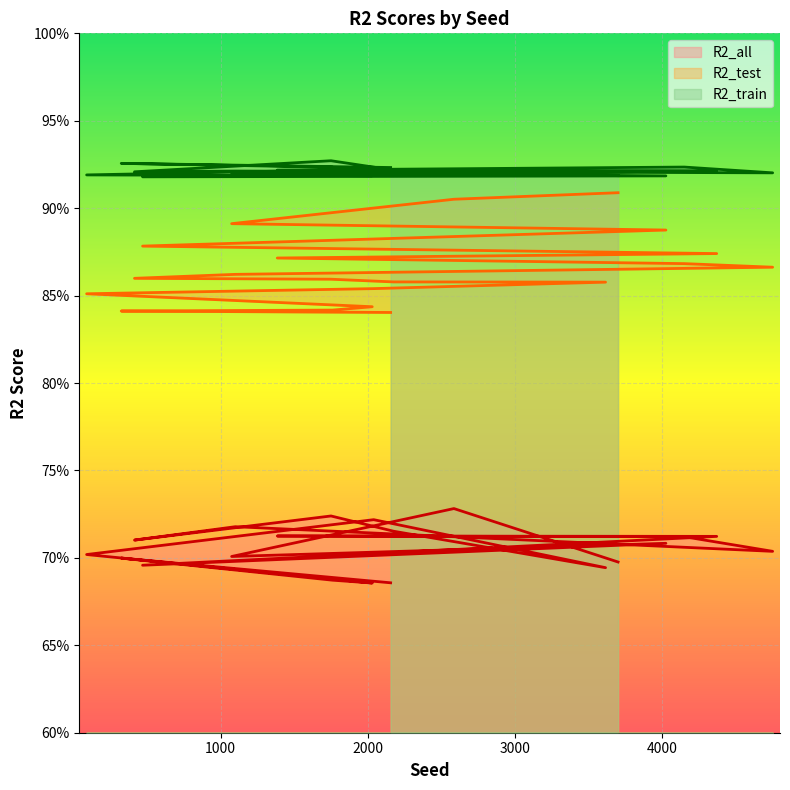

True or false: R2_all and R2_test cross at least once.

False